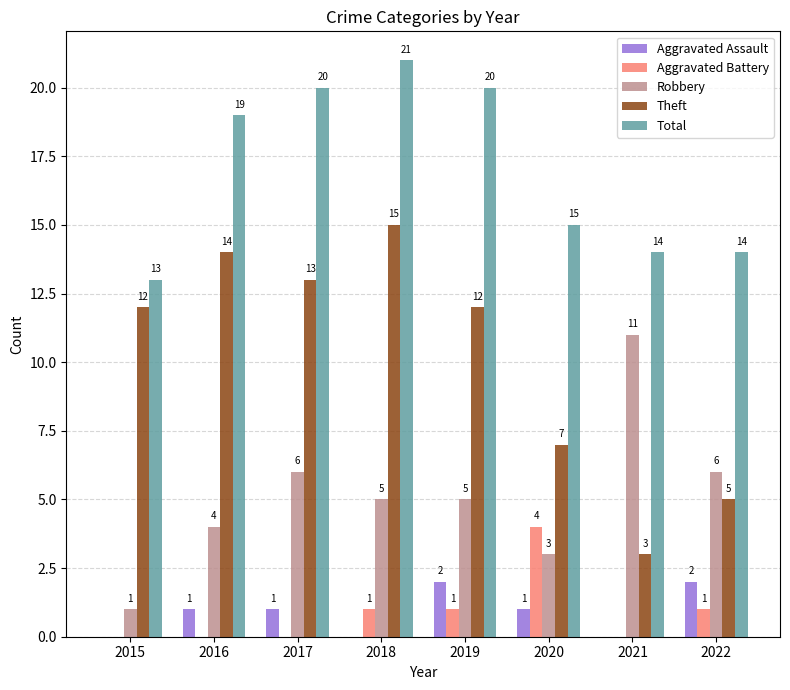

Where does the Robbery series first go above 5?

2017